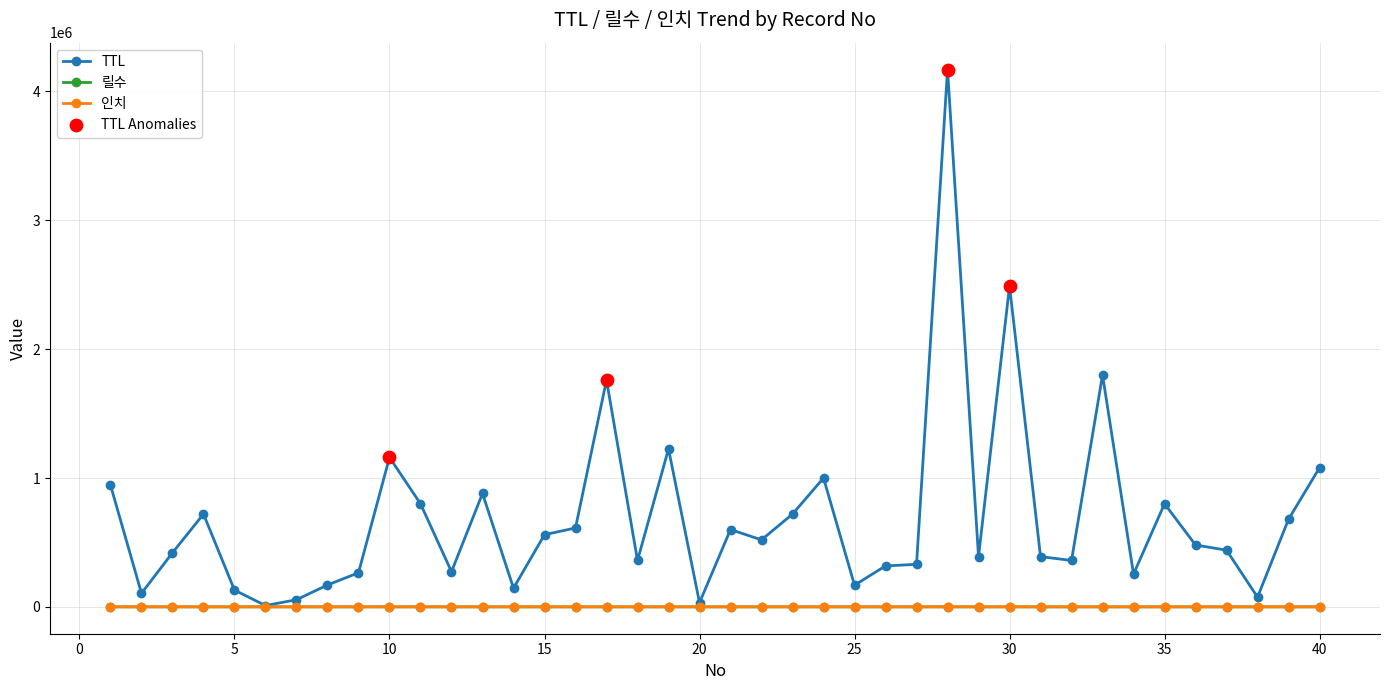

Which series has the largest total across all categories?

TTL